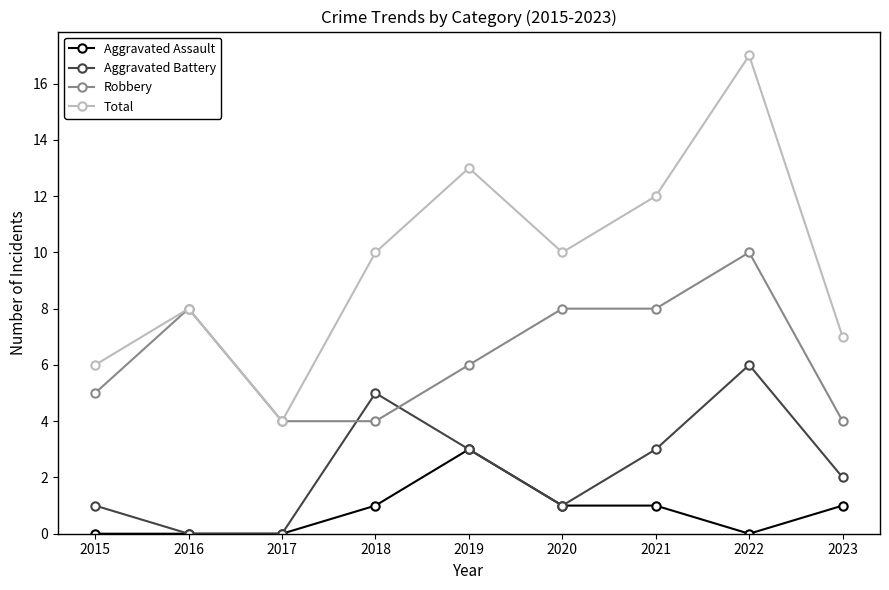

What is the total value across all series at 2015?

12